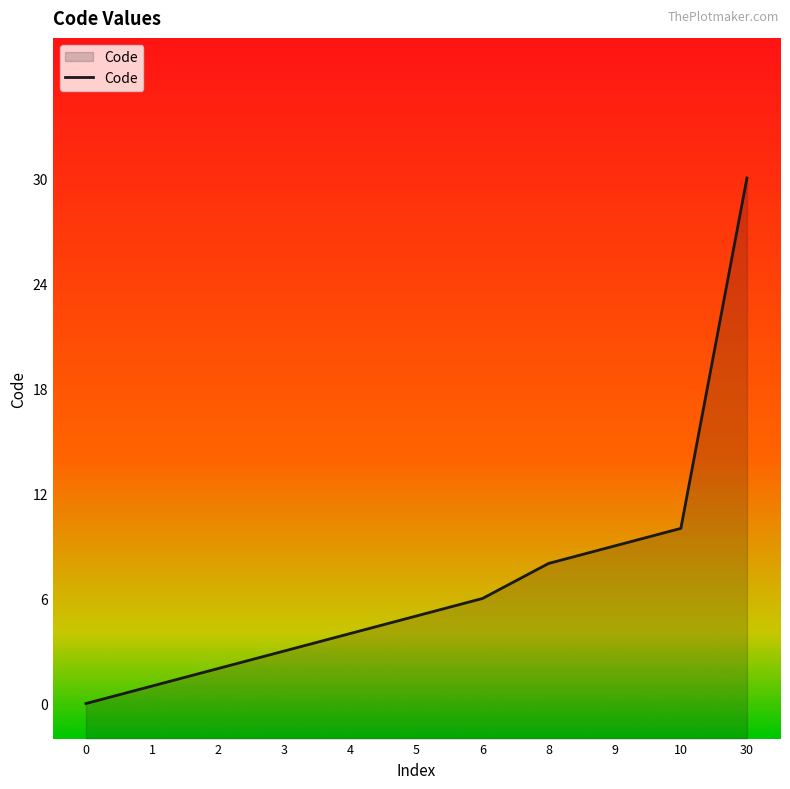

What is the difference between the maximum and minimum values?

30